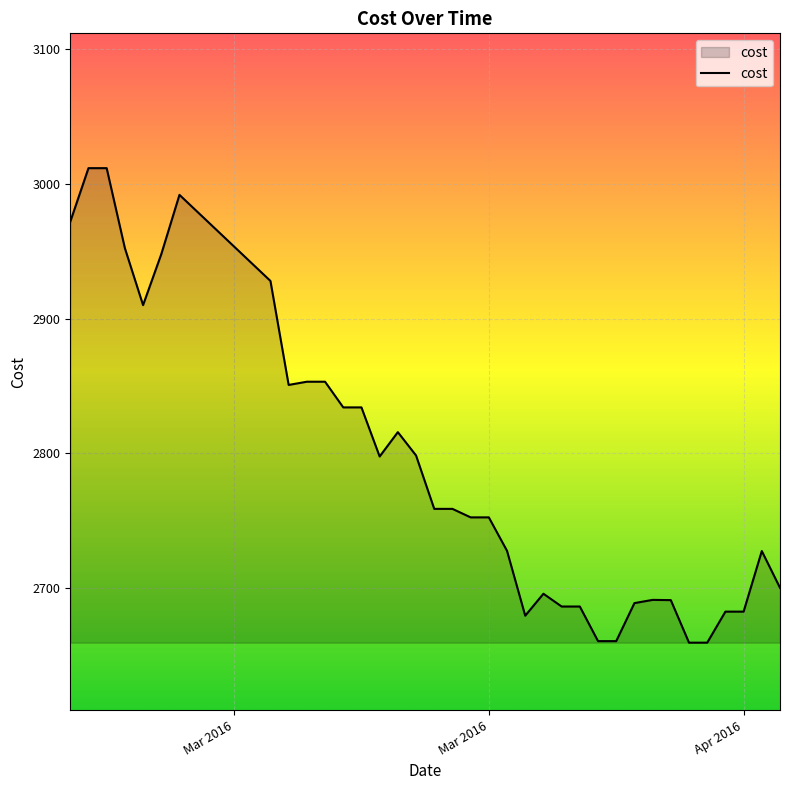

What is the greatest value displayed?

3011.6